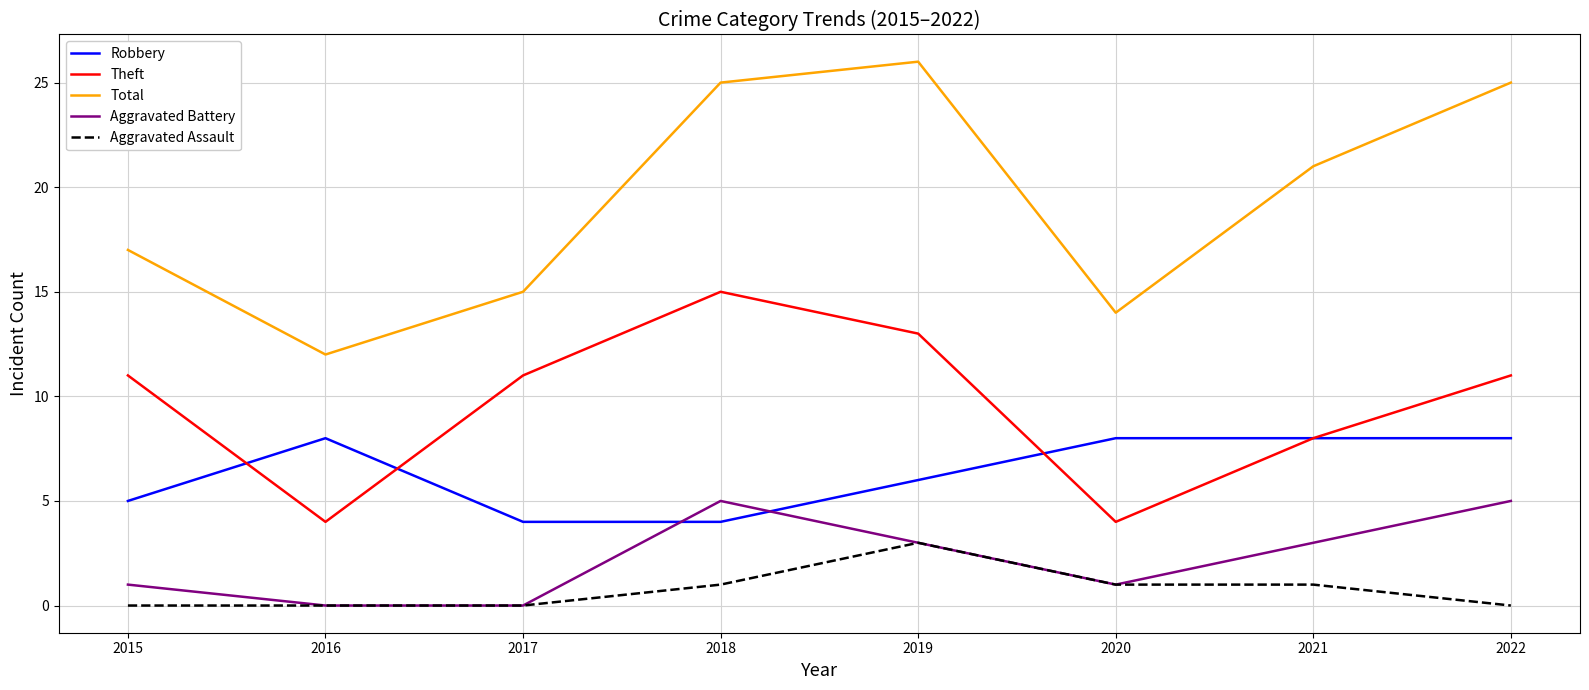

True or false: Total and Aggravated Battery cross at least once.

False